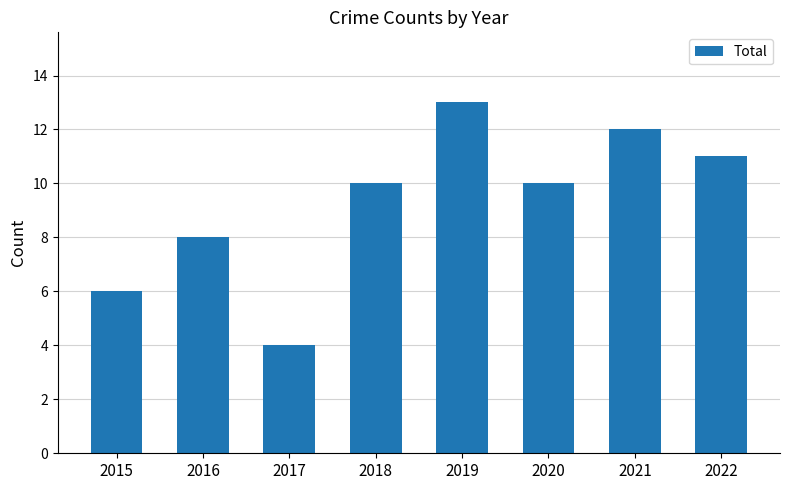

What is the sum of all values?

74